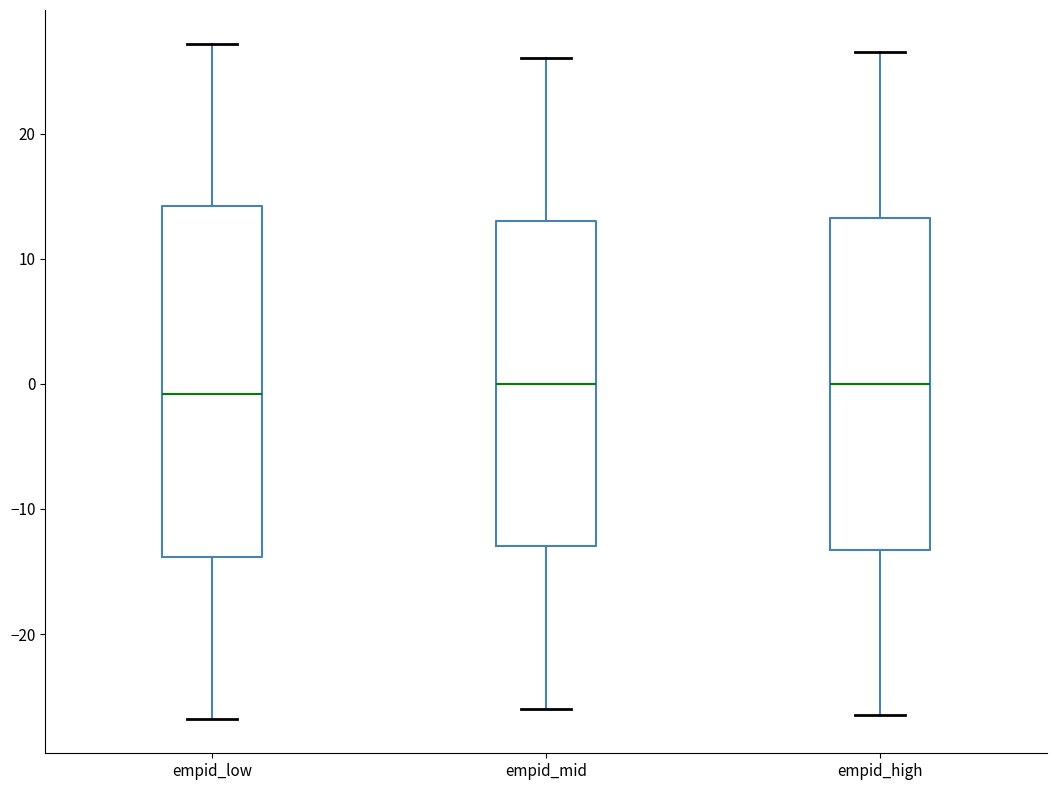

Reading left to right, read every box against the y-axis: the position of its median line, the range the box covers, and the ends of its whiskers. The values are not printed on the chart, so give them approximately, as read against the axis.

empid_low: median -1, box -14 to 14, whiskers -27 to 27
empid_mid: median 0, box -13 to 13, whiskers -26 to 26
empid_high: median 0, box -13 to 13, whiskers -26 to 27